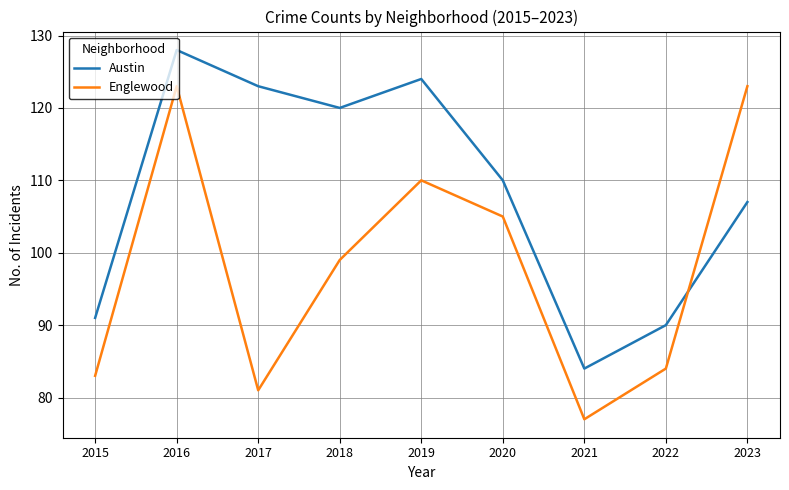

Which series ends up on top after the final intersection of Austin and Englewood?

Englewood